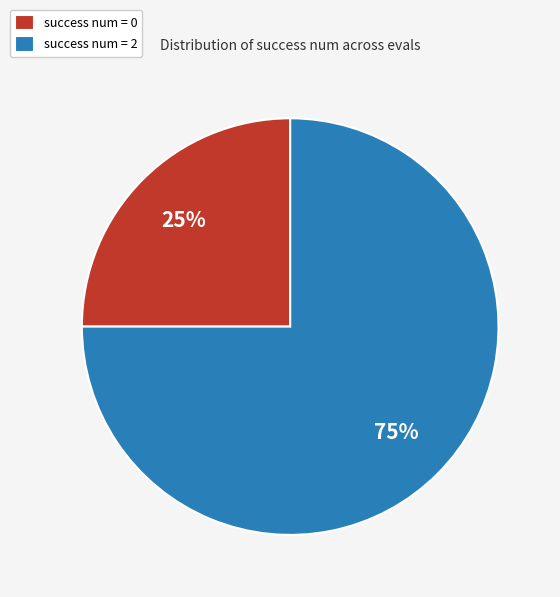

To the nearest percent, what is the combined percentage of success num = 0 and success num = 2?

100%